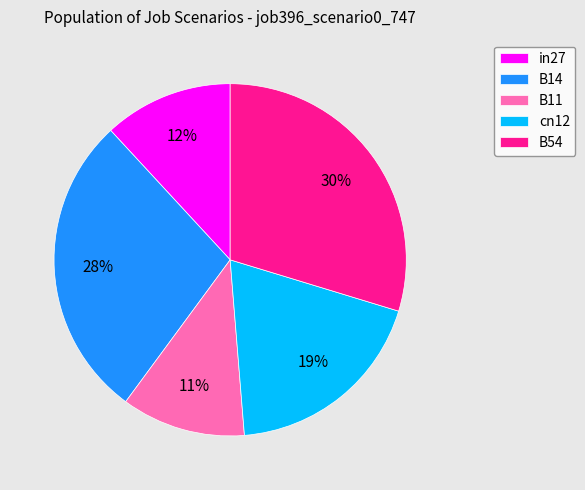

To the nearest percent, what percentage of the pie is B14?

28%